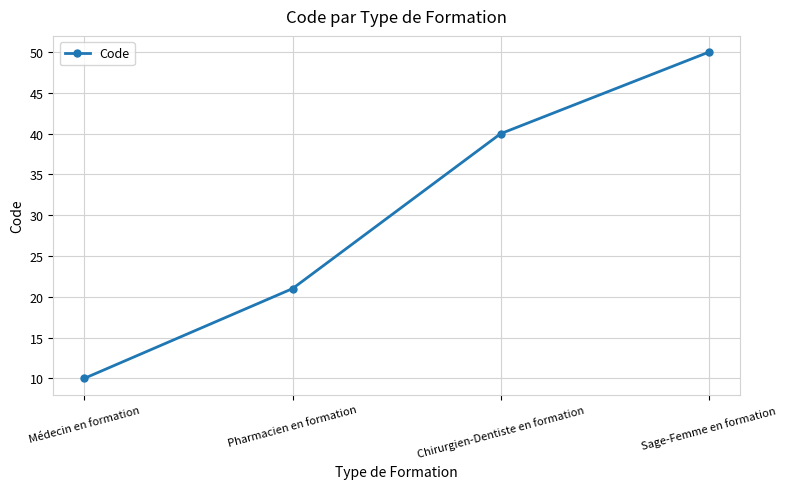

Reading left to right, transcribe all the data shown in this chart.

10	21	40	50